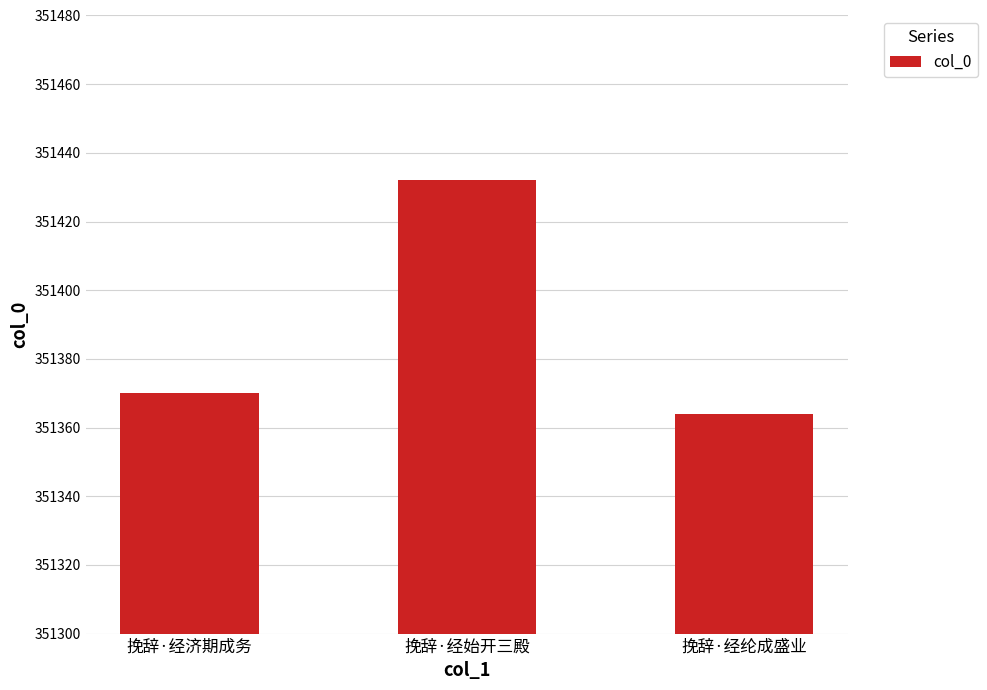

List the labels in order of value, largest first.

挽辞·经始开三殿, 挽辞·经济期成务, 挽辞·经纶成盛业